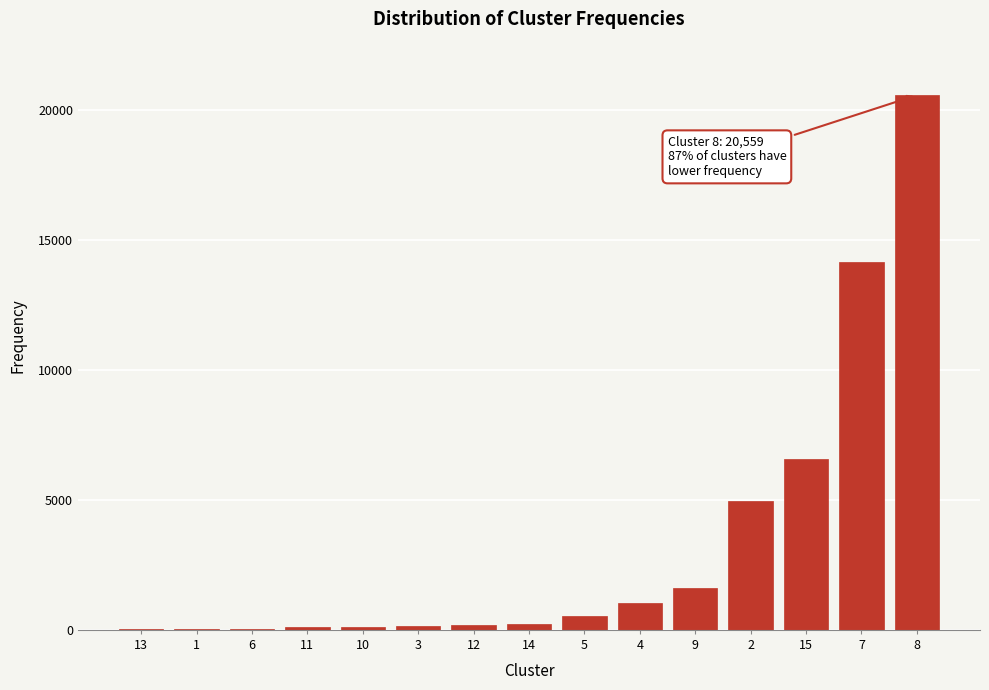

The value at 2 is 3353. True or false?

False